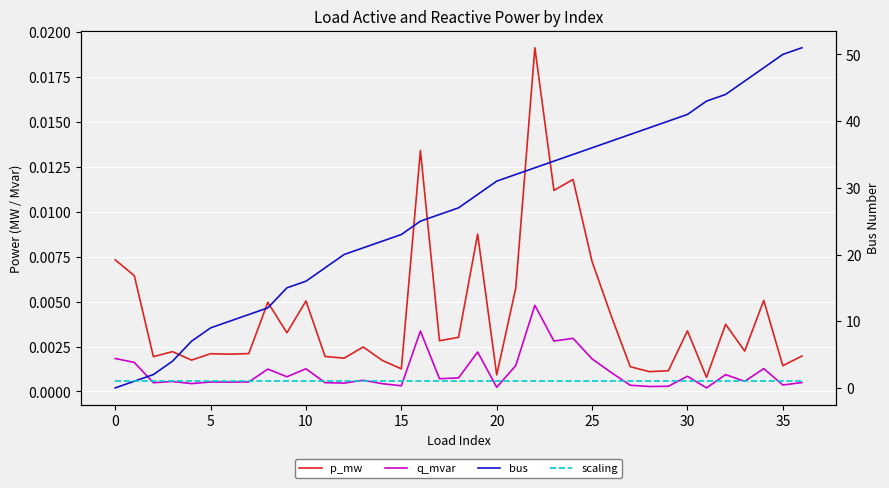

Between 10 and 30, which series saw the biggest shift?

bus